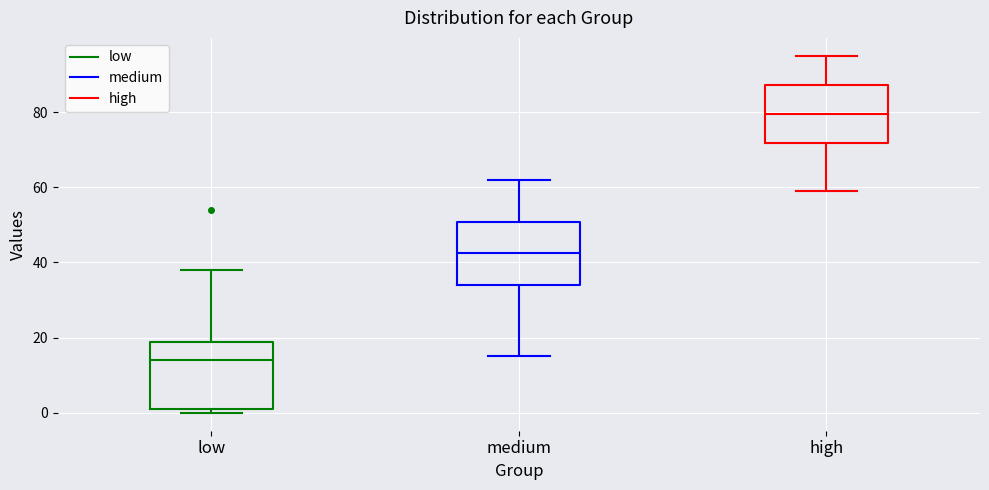

Reading left to right, transcribe this box plot: for each box, give where its median line is, the range the box spans, and where its two whiskers end, as read against the y-axis. The values are not printed on the chart, so give them approximately, as read against the axis.

low: median 14, box 2 to 18, whiskers 0 to 38
medium: median 42, box 34 to 50, whiskers 16 to 62
high: median 80, box 72 to 88, whiskers 60 to 96